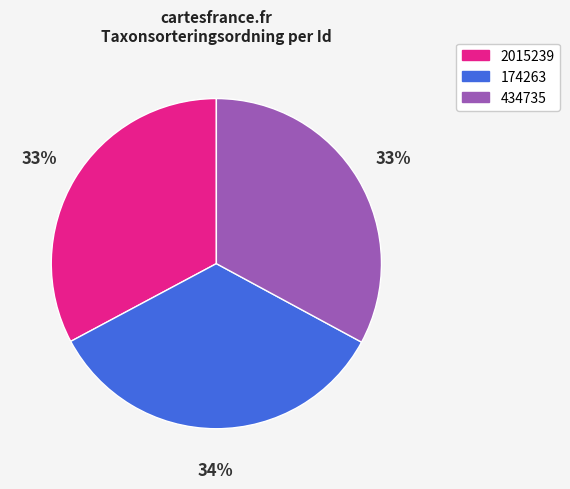

What is the largest slice in the pie chart?

174263